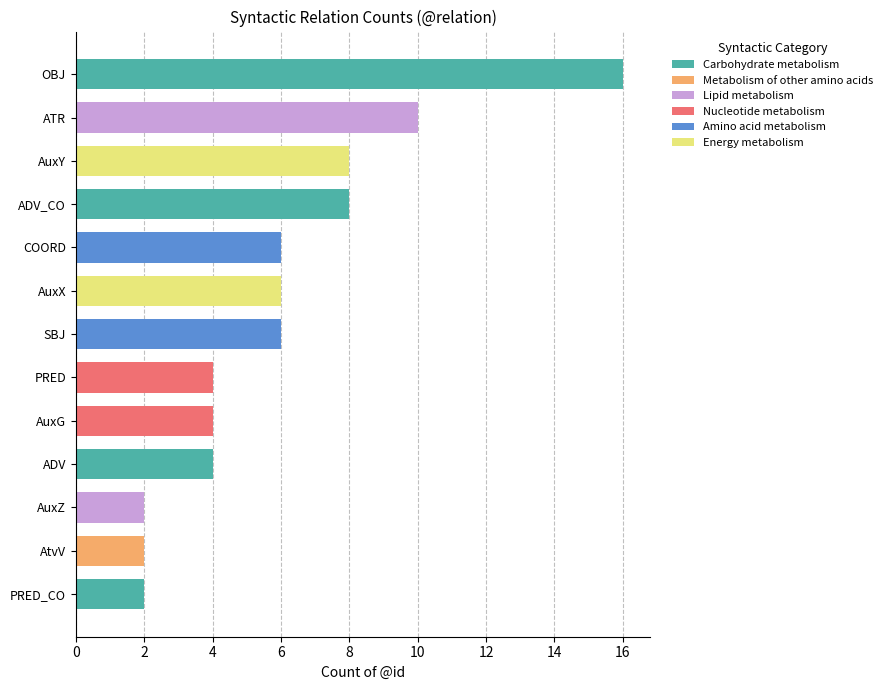

Does the chart contain any negative values?

No